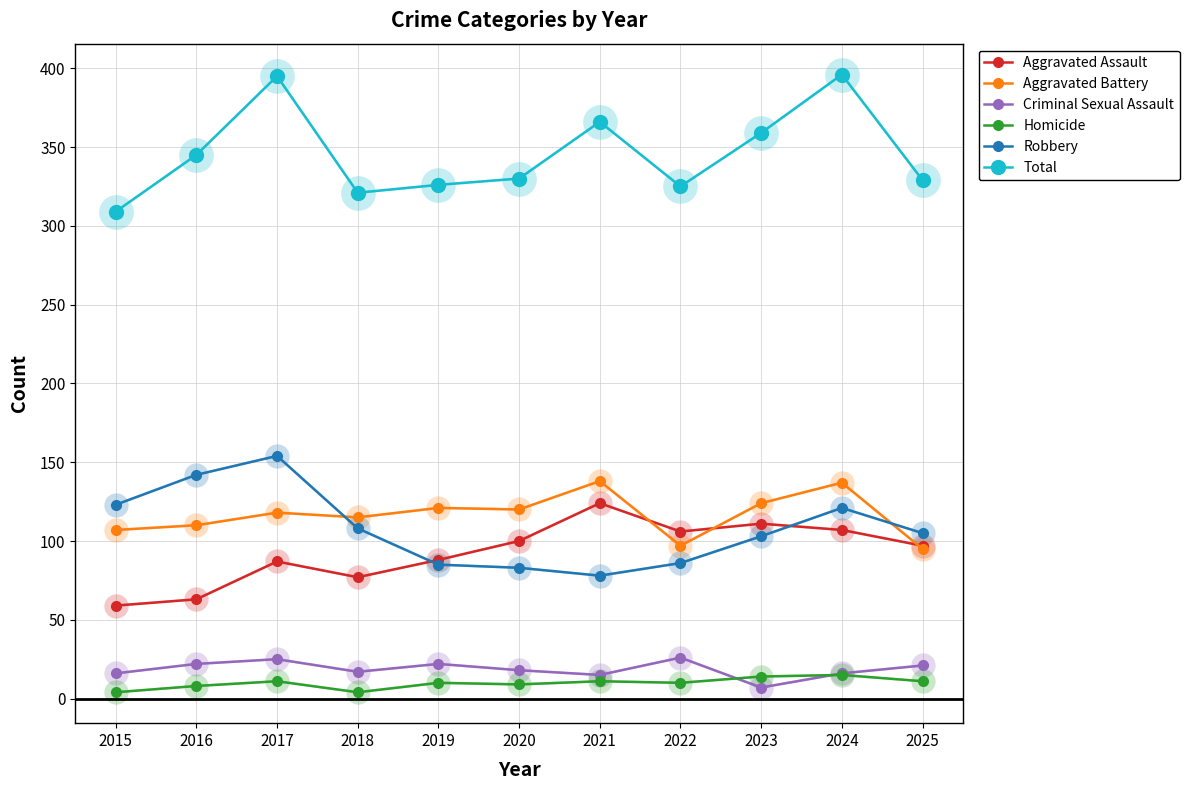

The Robbery series shows 105 at 2025. True or false?

True